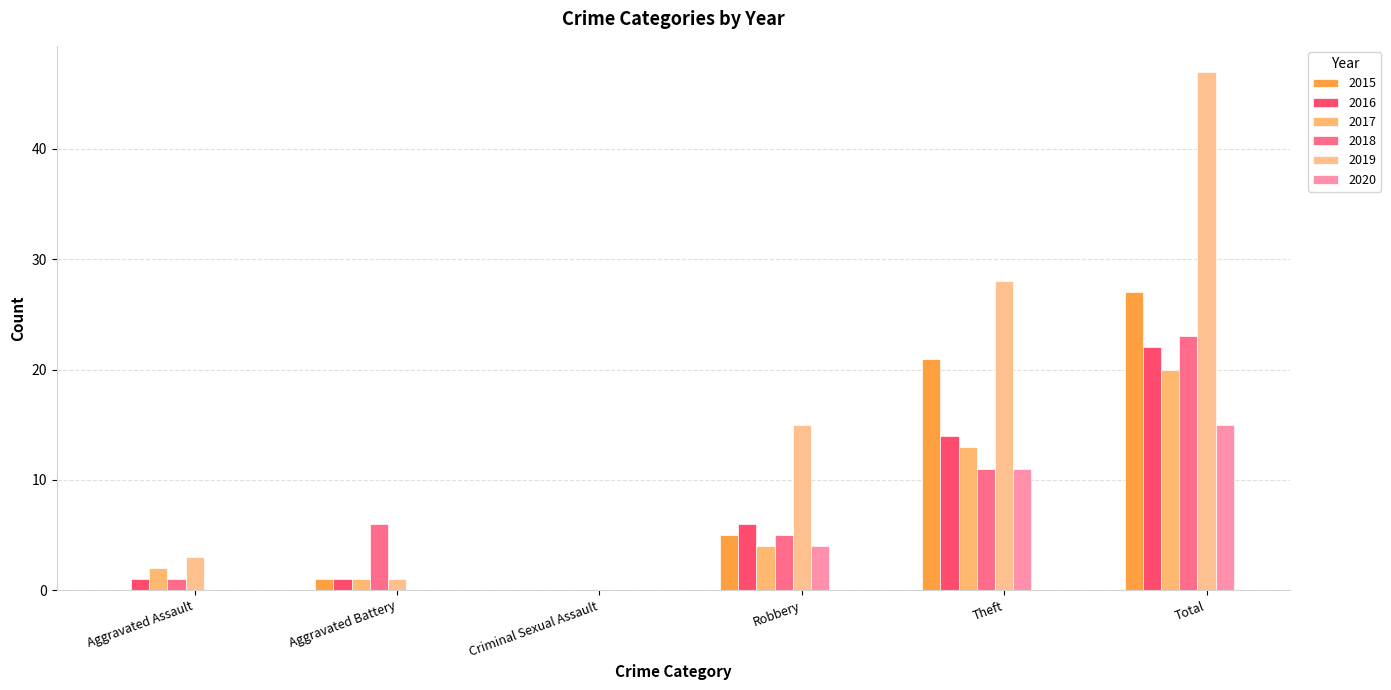

Count the 2020 values in the range 0 to 11.

5